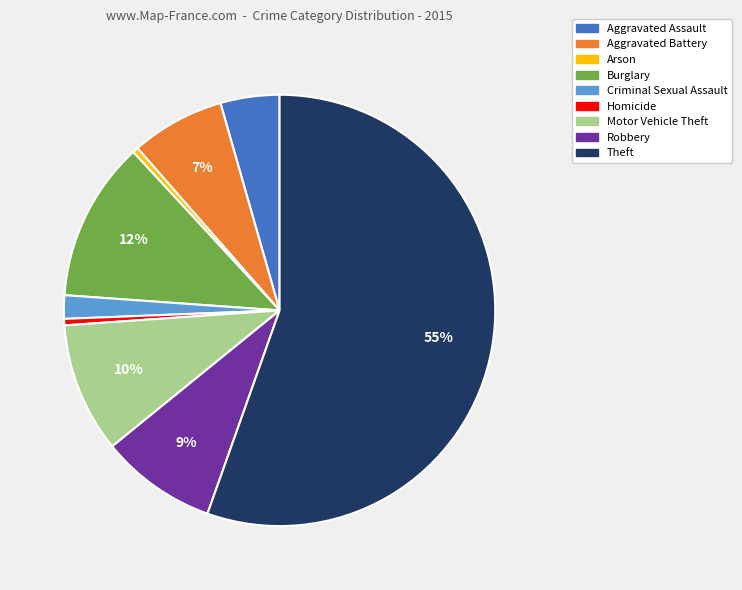

Between Motor Vehicle Theft and Aggravated Assault, which is larger?

Motor Vehicle Theft